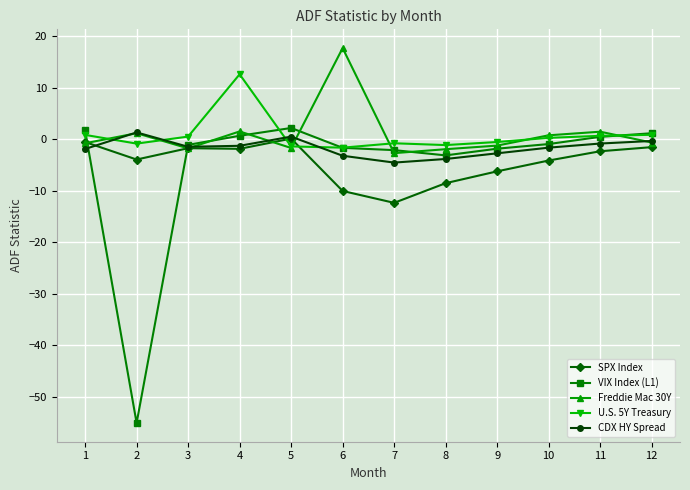

What is the lowest value of the VIX Index (L1) series?

-55.1